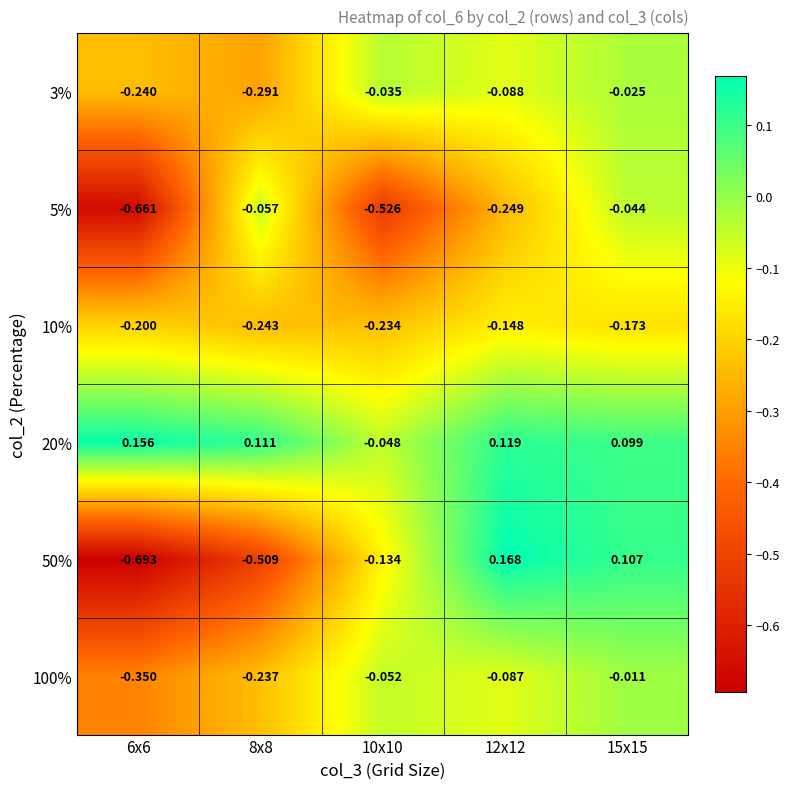

Is the value of 20% at 12x12 greater than the value of 10% at 12x12?

Yes